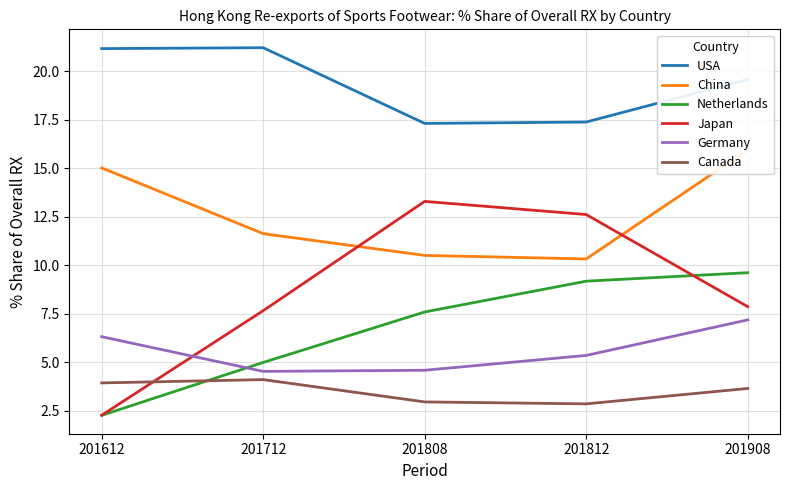

At which label does Germany reach its peak?

201908